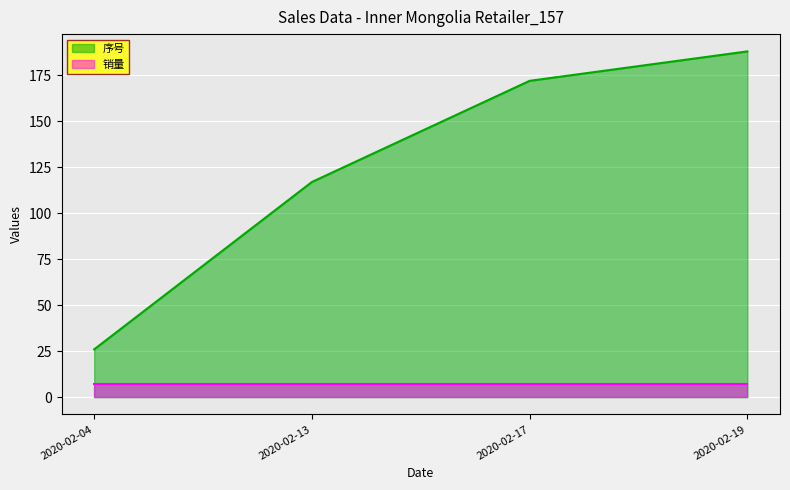

Reading right to left, extract all data points from this chart.

188	172	117	26